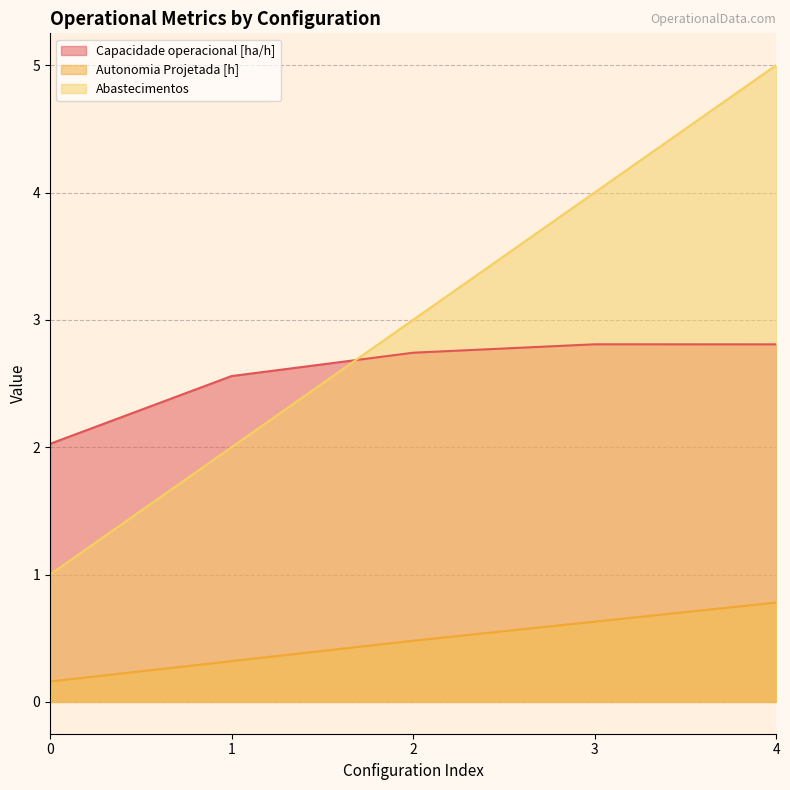

How many Abastecimentos values are between 2 and 4?

3